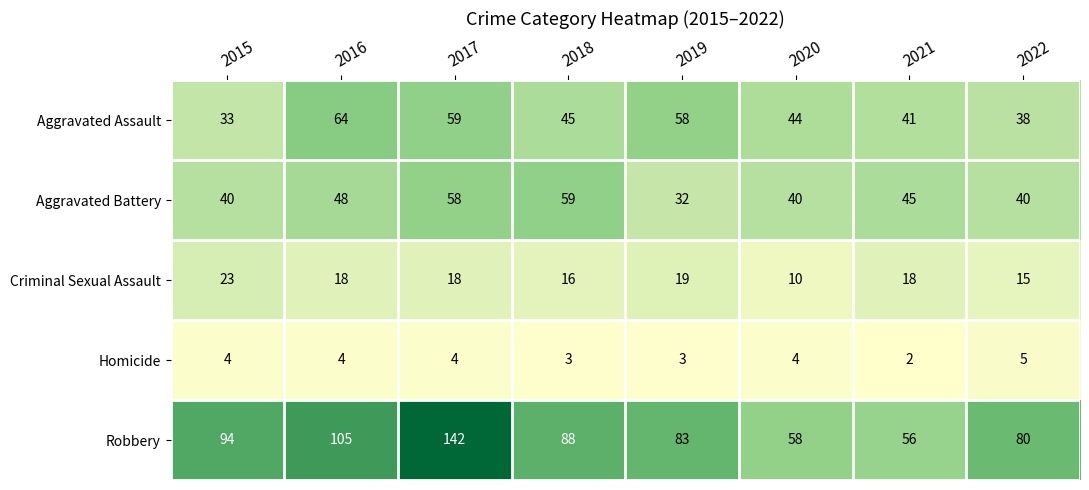

Rank the series at 2018 from highest to lowest value.

Robbery, Aggravated Battery, Aggravated Assault, Criminal Sexual Assault, Homicide